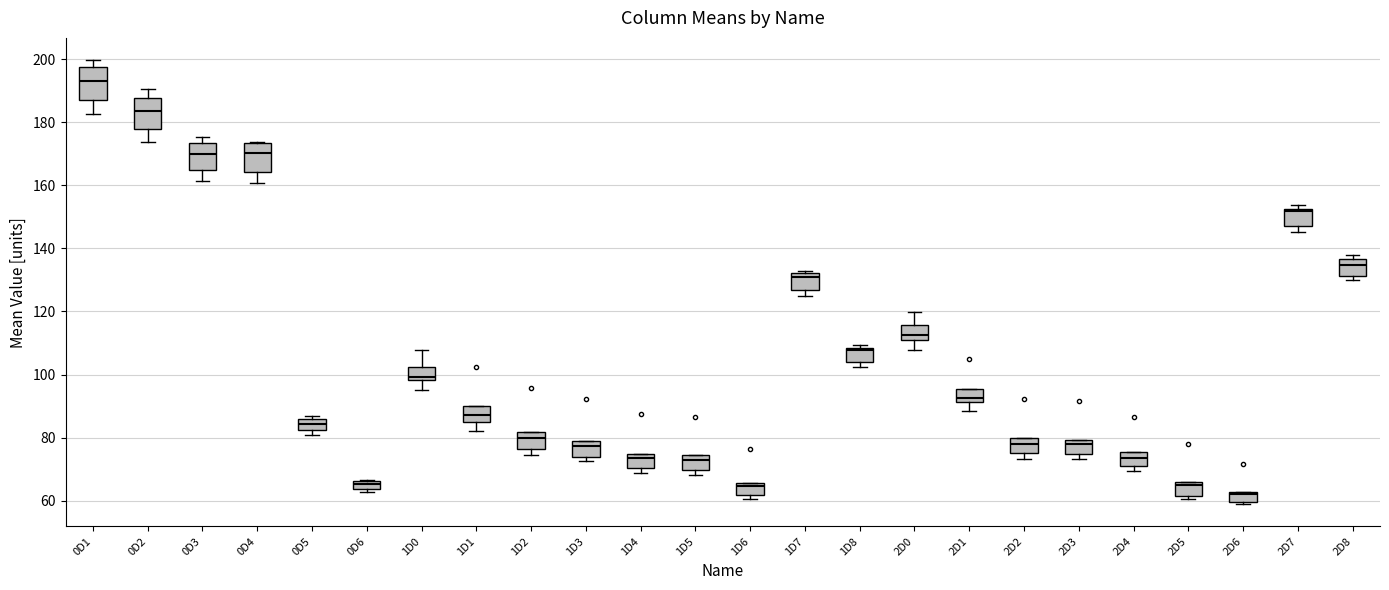

Which box has the highest median line?

0D1